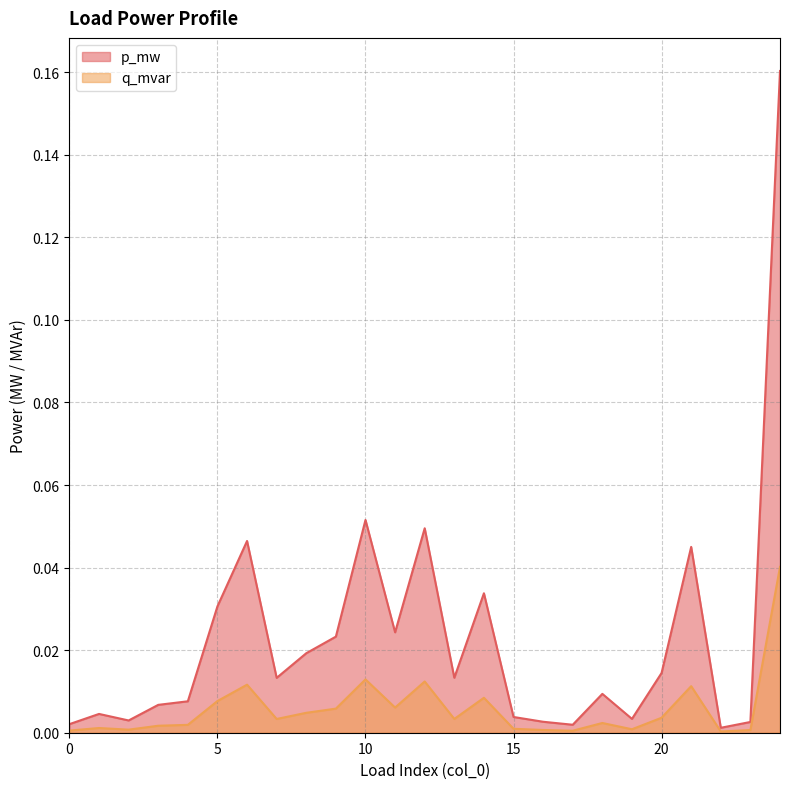

How many interior local valleys does the p_mw series have?

7